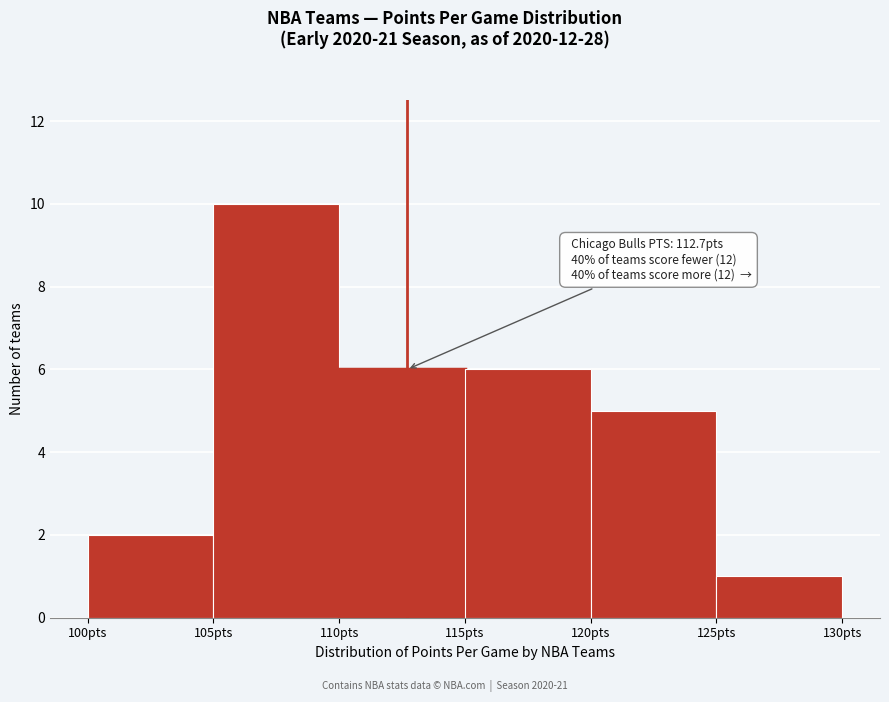

Which range on the x-axis has the tallest bar?

105 to 110